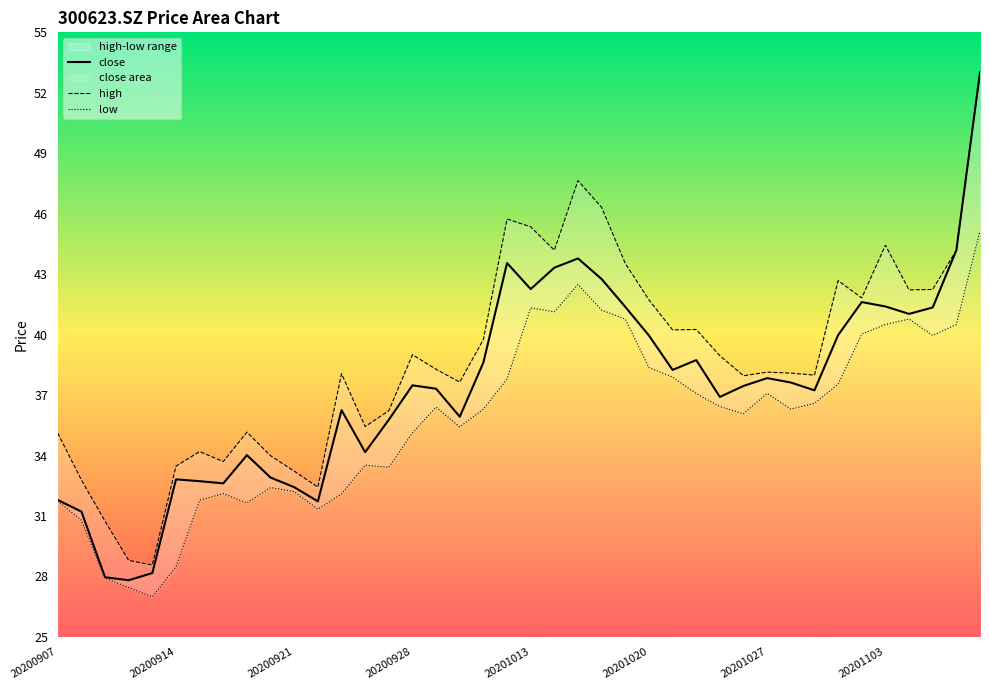

How many lines are shown in the chart?

3